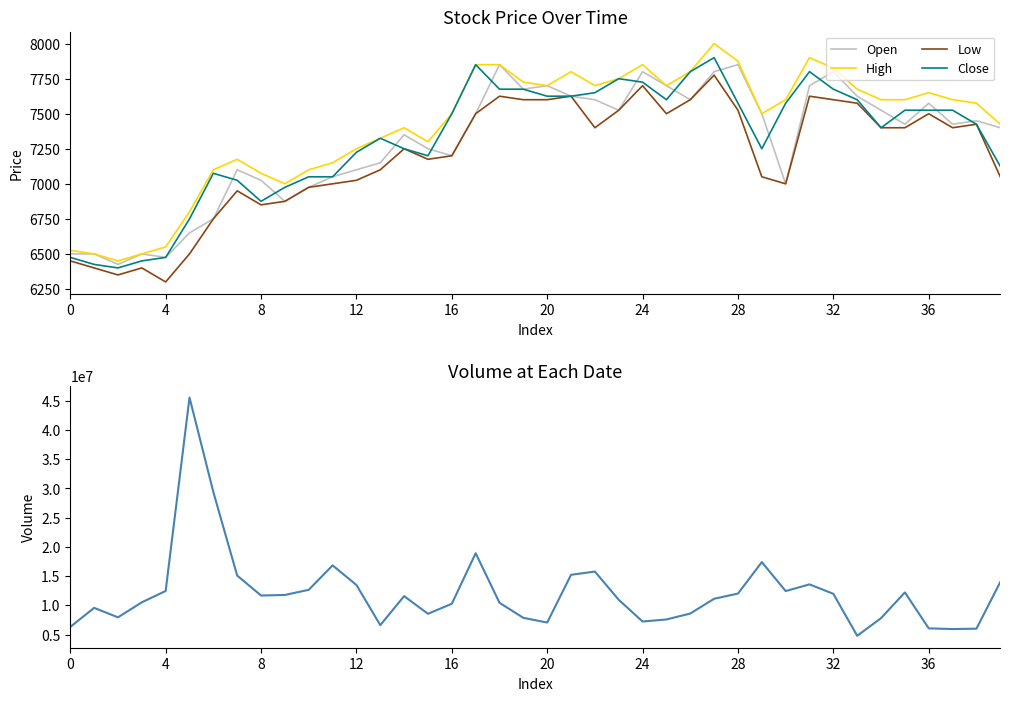

Which series has the largest range (max minus min)?

Volume